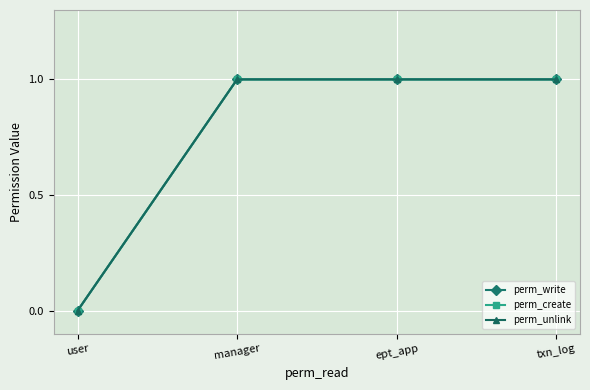

Is this an area chart (filled region under the line)?

No